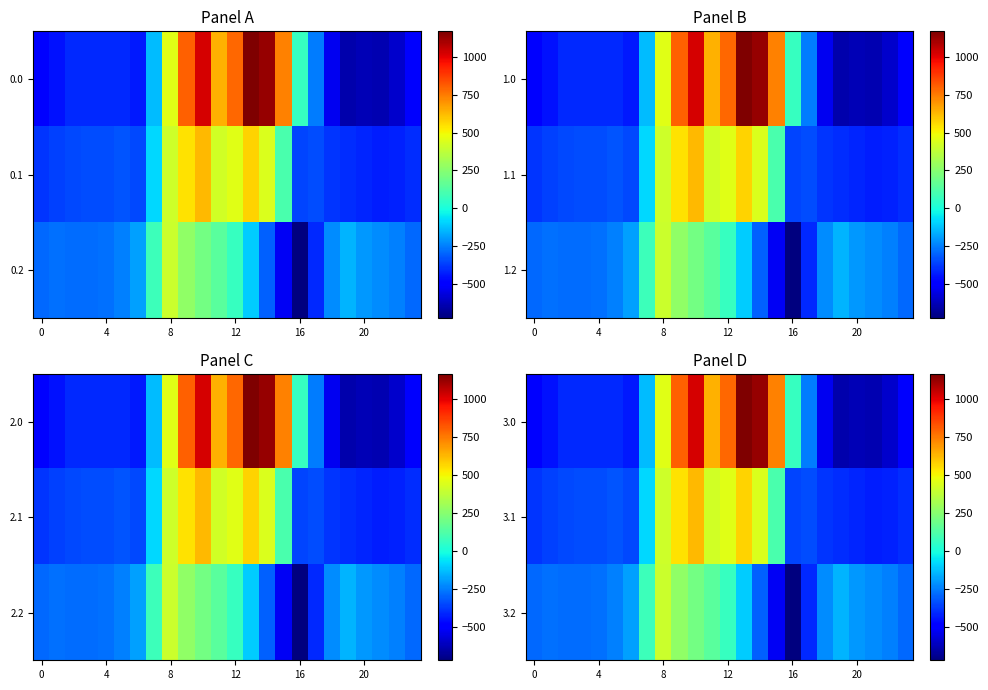

What is the maximum value for 3.1?

628.1